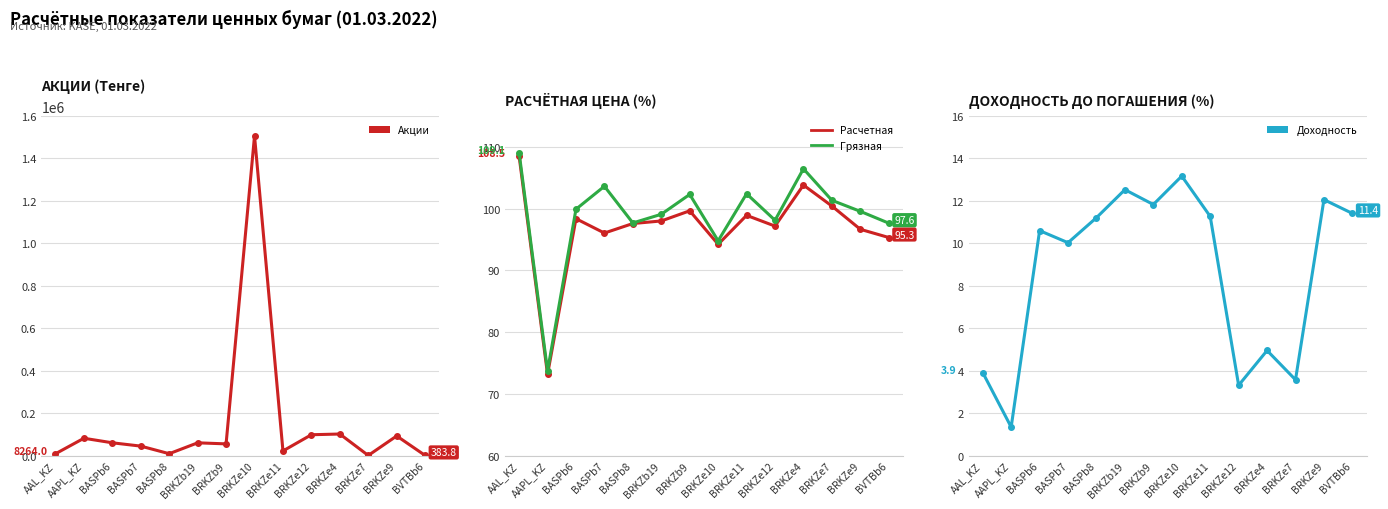

What is the average value of the Расчетная цена (долговые, %) series?

97.0